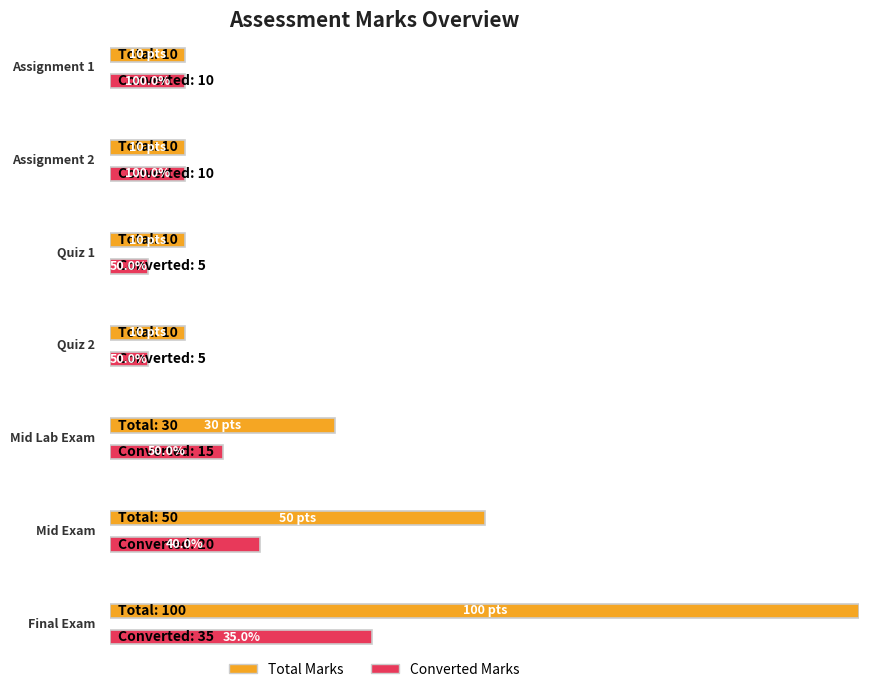

Rank the series by their maximum value, from lowest to highest.

Converted Marks, Total Marks